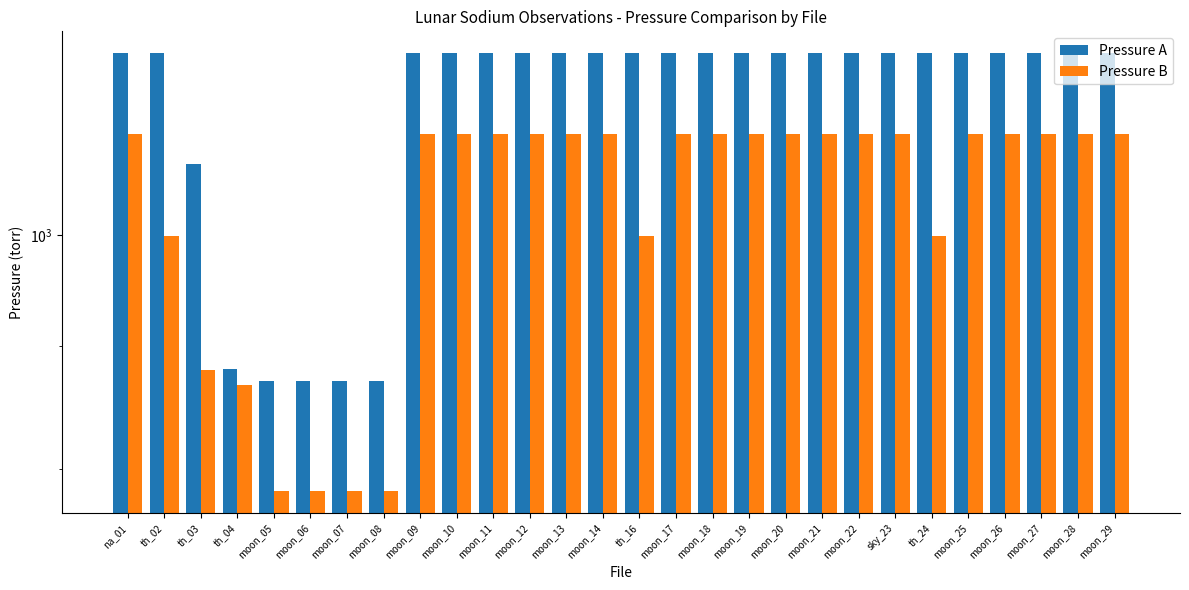

List the labels in order of Pressure B value, smallest first.

moon_05, moon_06, moon_07, moon_08, th_04, th_03, th_02, th_16, th_24, na_01, moon_09, moon_10, moon_11, moon_12, moon_13, moon_14, moon_17, moon_18, moon_19, moon_20, moon_21, moon_22, sky_23, moon_25, moon_26, moon_27, moon_28, moon_29